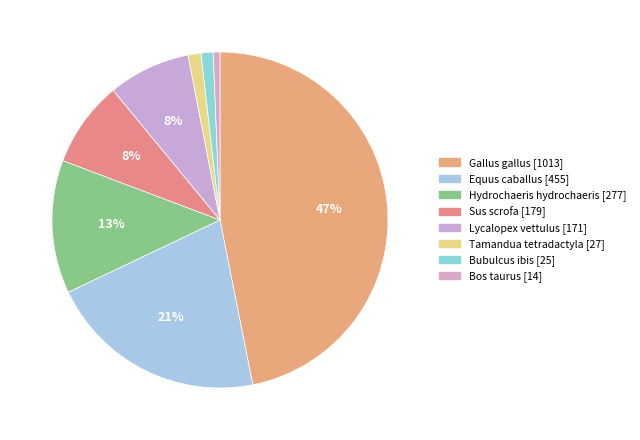

To the nearest percent, what percentage of the pie is Bubulcus ibis?

1%